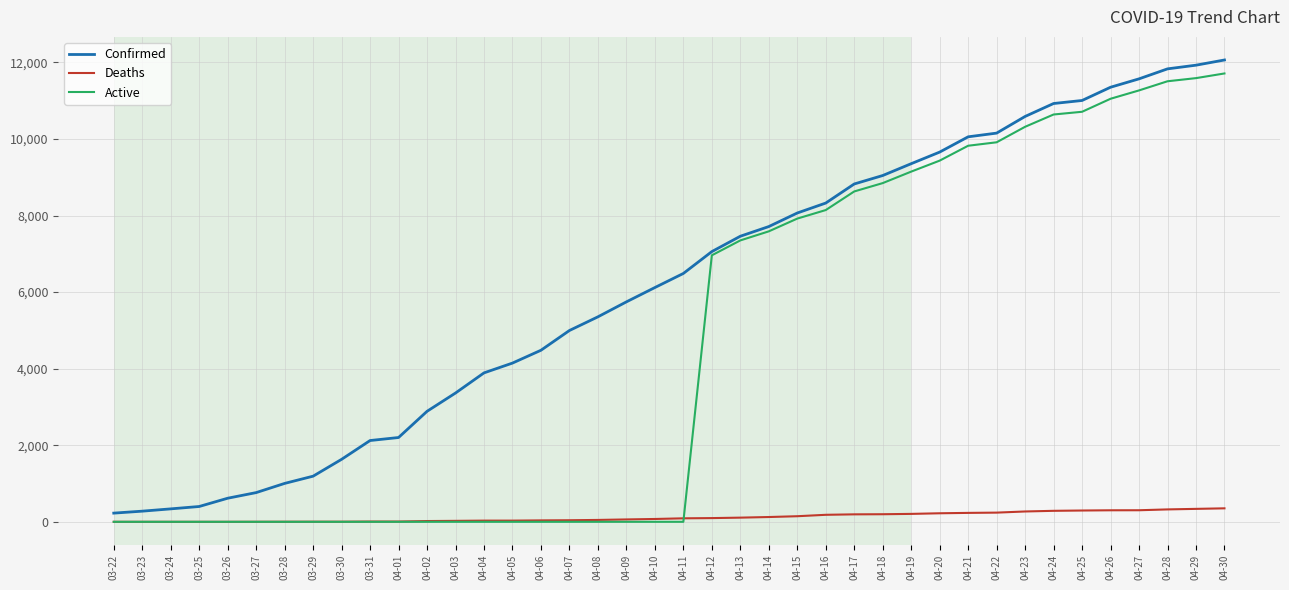

The value of Confirmed at 04-13 is 1980. True or false?

False